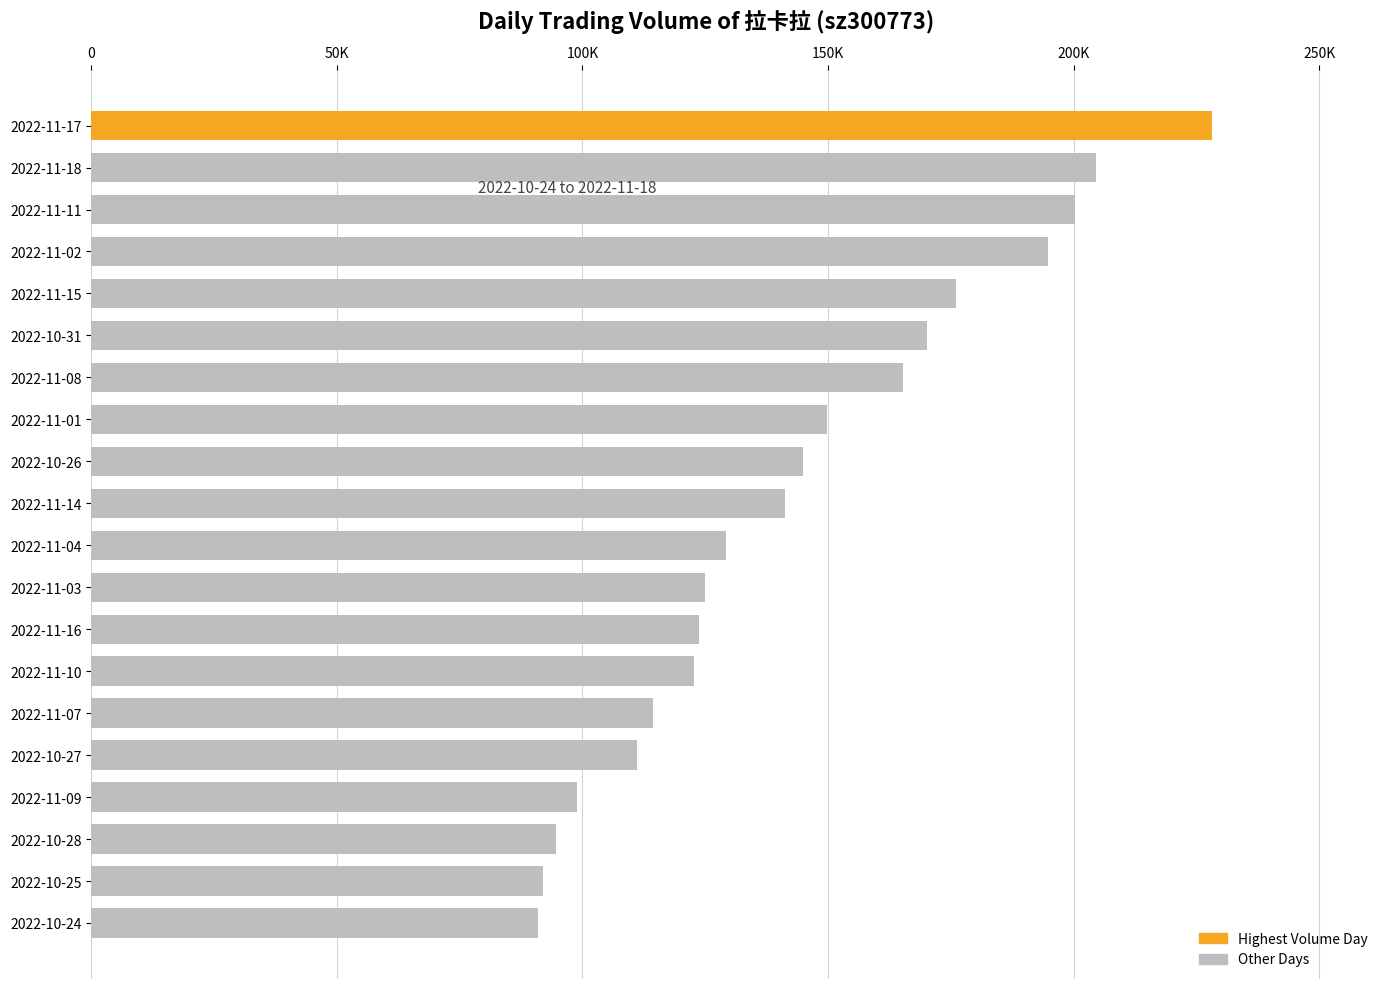

Does the chart contain stacked bars?

No